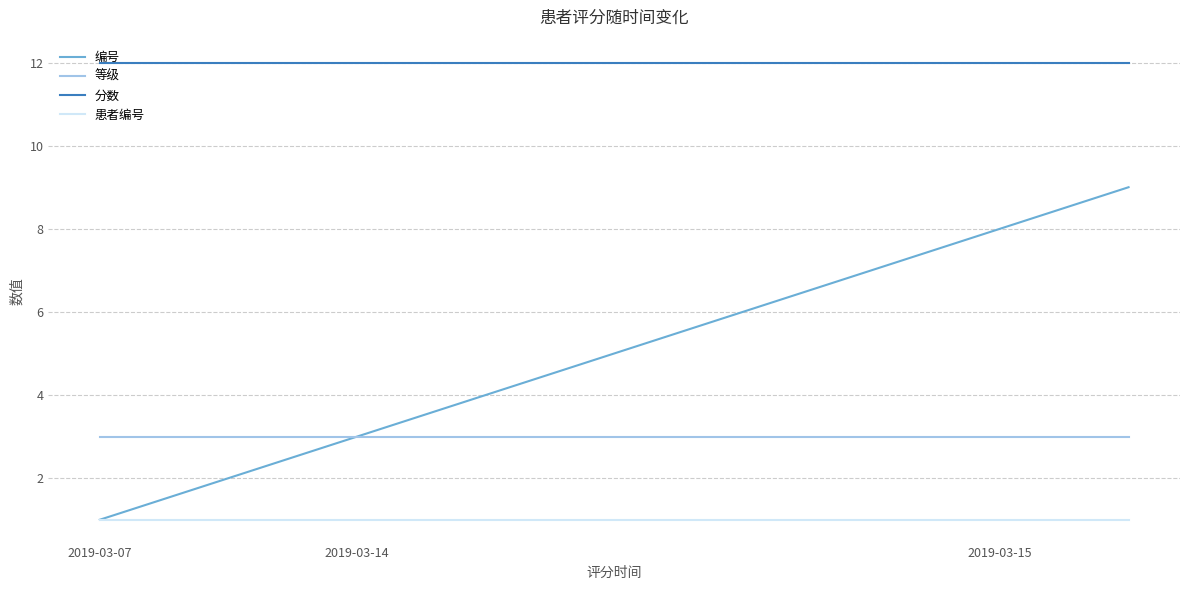

How many lines are shown in the chart?

4